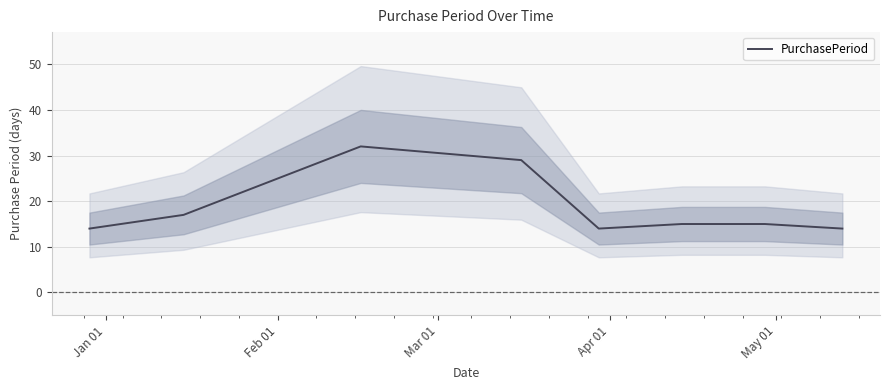

What is the average value?

19